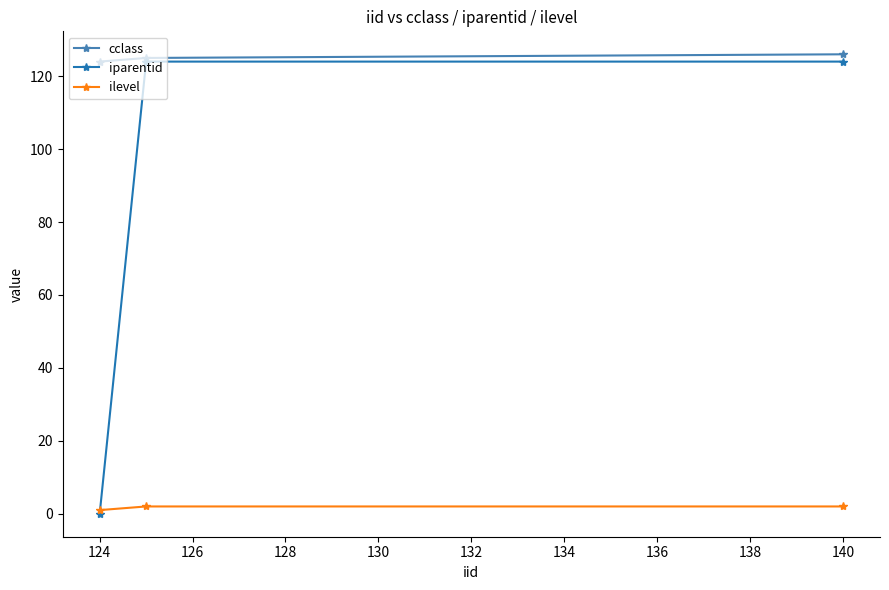

At how many categories does at least one series exceed 94?

3